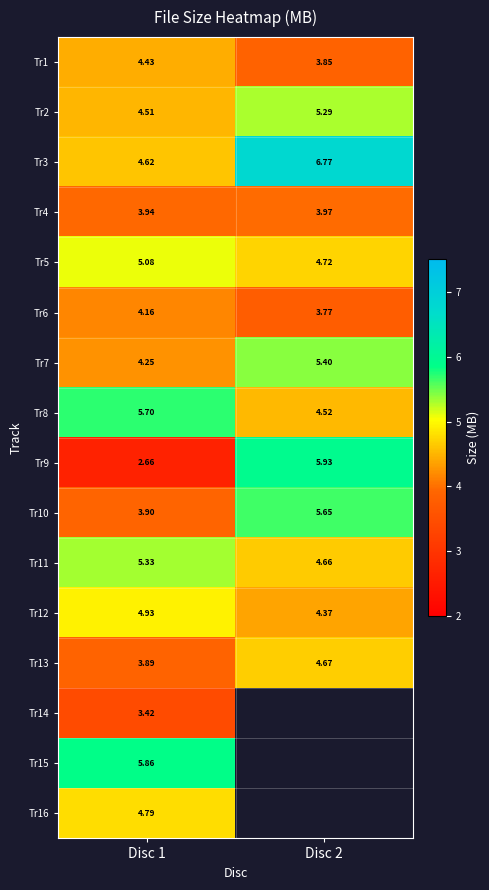

The value of Tr4 at Disc 2 is 6.5. True or false?

False